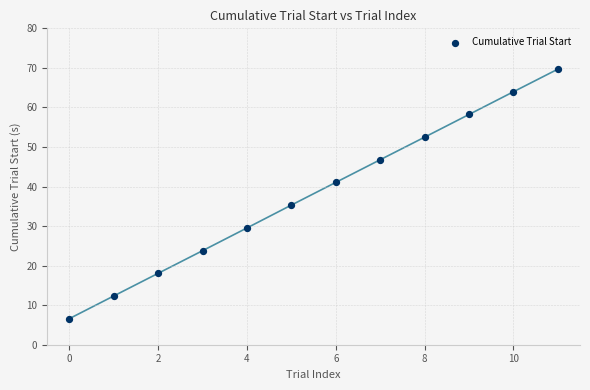

What is the average Y value?

38.1